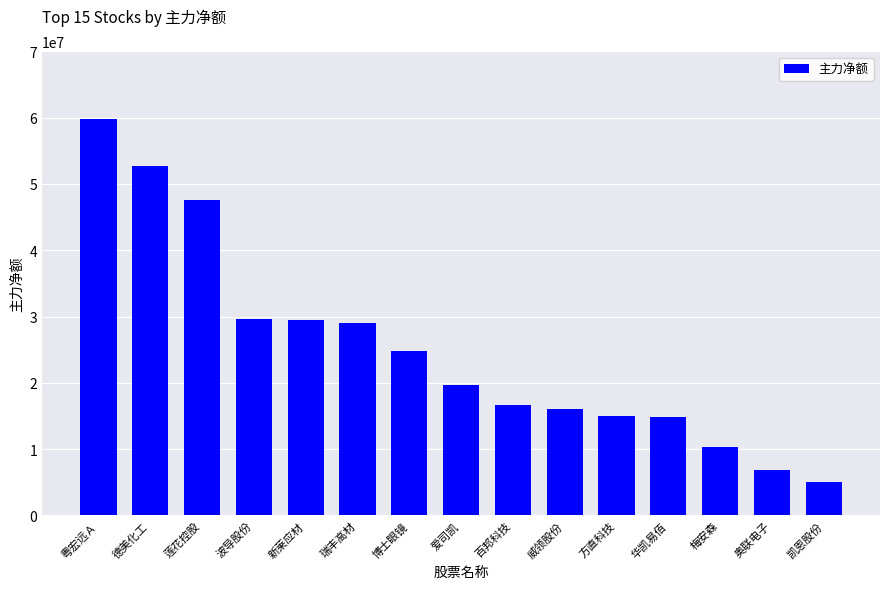

What is the change in value from 方直科技 to 华凯易佰?

-219307